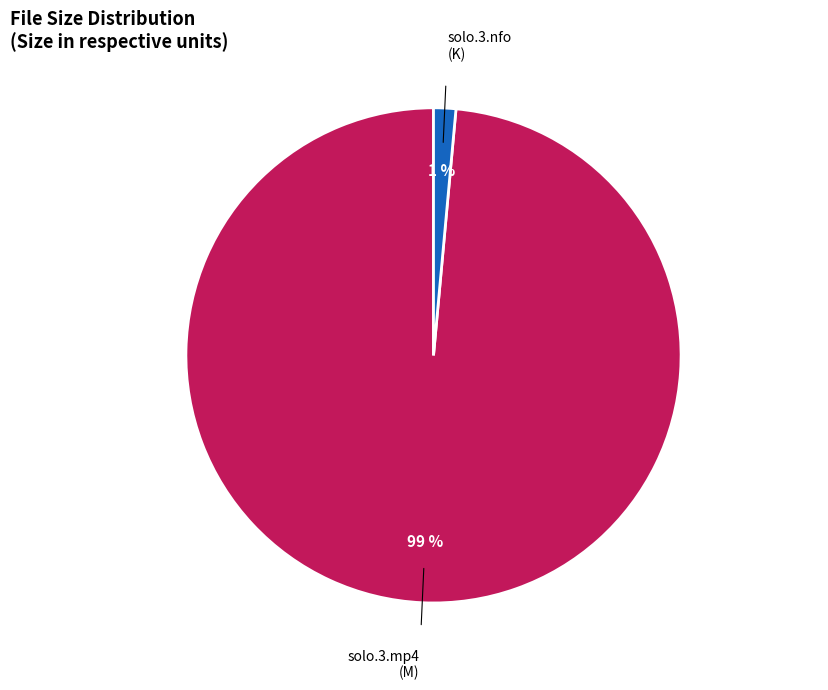

Is it true that solo.3.nfo (K) is 1% of the pie?

True